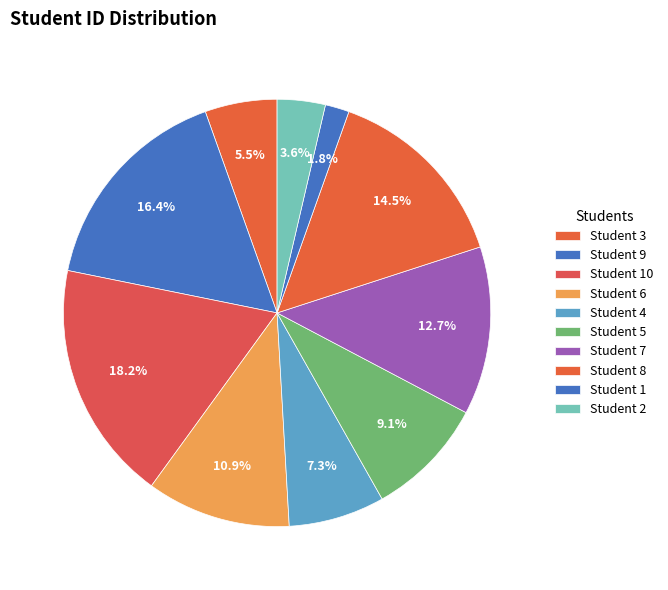

How many slices are in this pie chart?

10